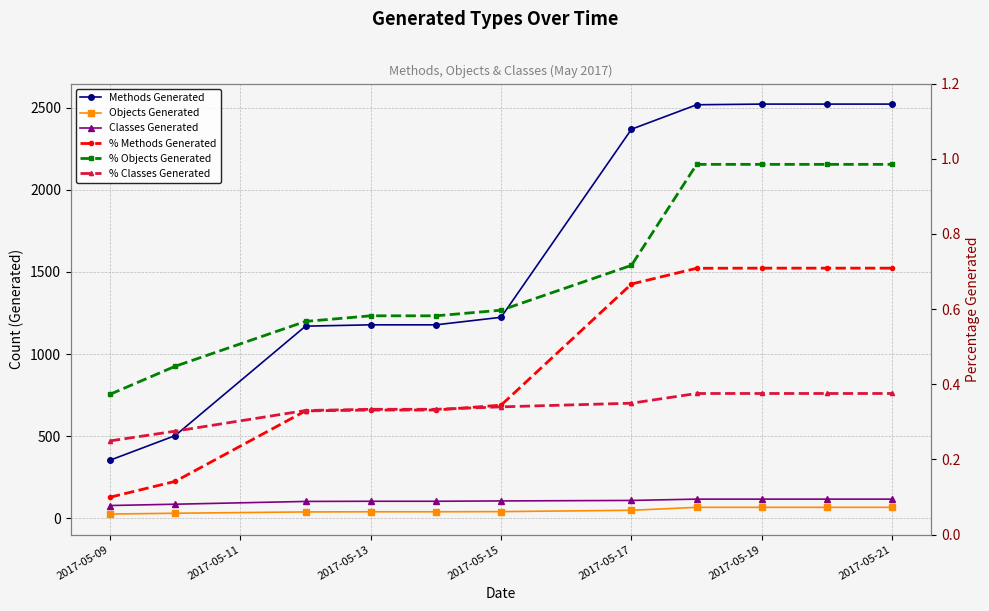

What are all the series names shown in the legend?

Methods Generated, Objects Generated, Classes Generated, % Methods Generated, % Objects Generated, % Classes Generated